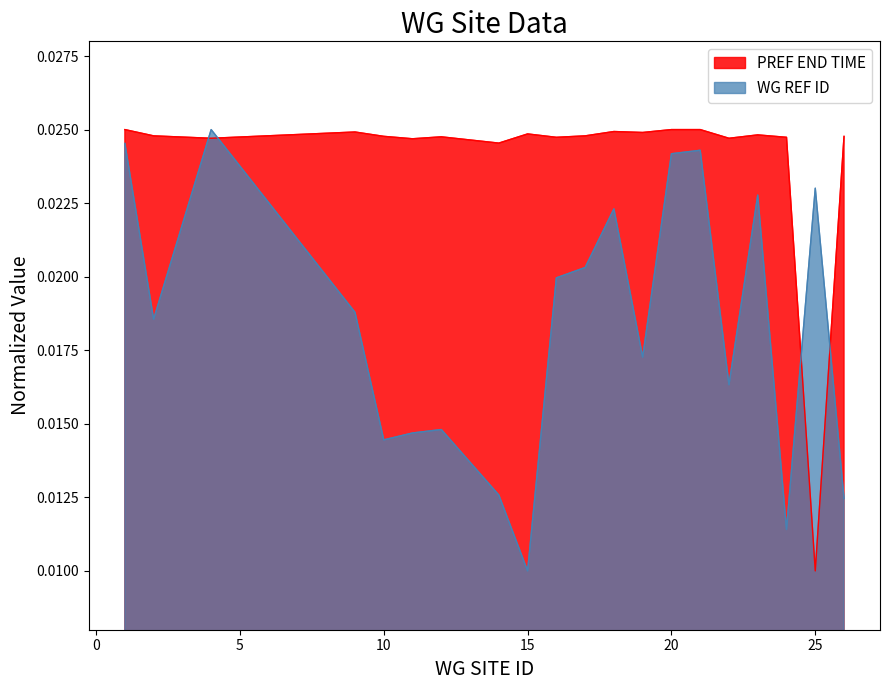

Which series has the largest range (max minus min)?

WG REF ID